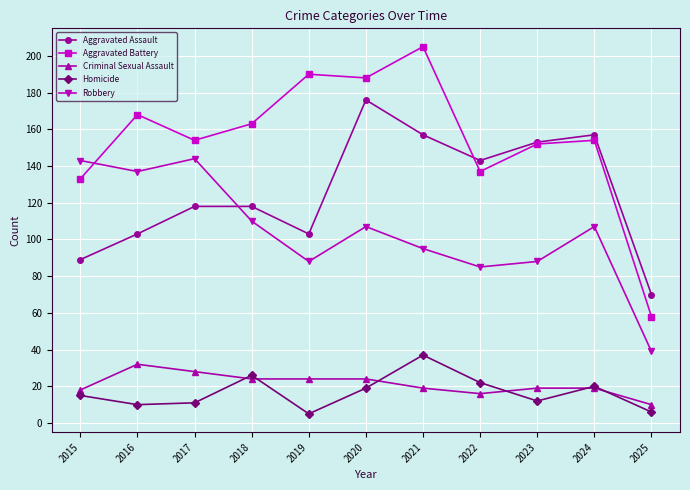

Is the value of Robbery at 2020 greater than the value of Criminal Sexual Assault at 2016?

Yes